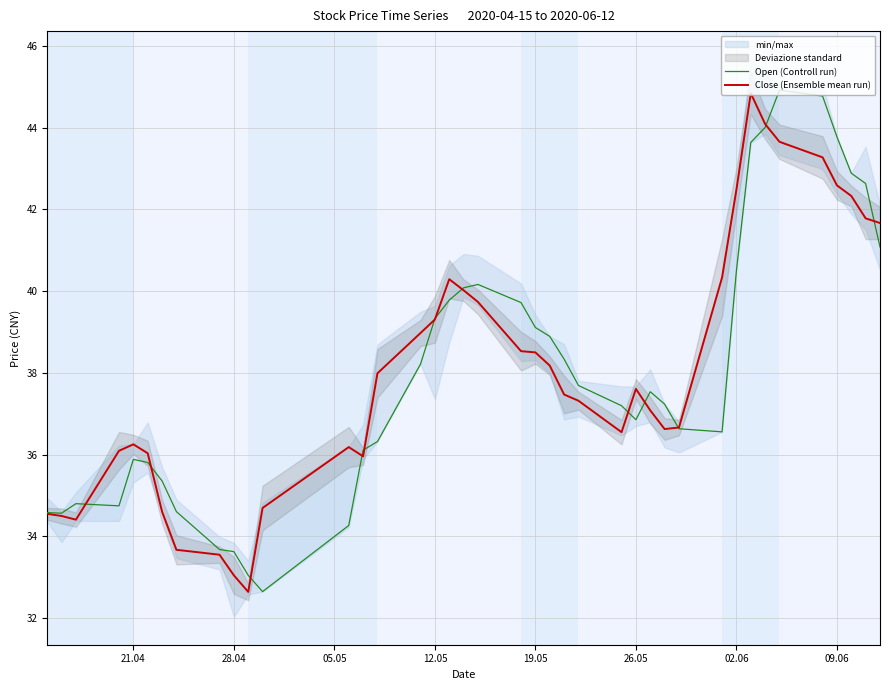

Reading left to right, extract all data points from this chart.

Open (Controll run): 34.6	34.6	34.8	34.7	35.9	35.8	35.4	34.6	33.7	33.6	33.0	32.6	34.3	36.1	36.3	38.2	39.3	39.8	40.1	40.2	39.7	39.1	38.9	38.3	37.7	37.2	36.9	37.5	37.2	36.6	36.6	40.5	43.6	44.0	44.9	44.8	43.8	42.9	42.6	41.1
Close (Ensemble mean run): 34.6	34.5	34.4	36.1	36.3	36.0	34.6	33.7	33.6	33.0	32.6	34.7	36.2	36.0	38.0	39.0	39.3	40.3	40.0	39.7	38.5	38.5	38.2	37.5	37.3	36.6	37.6	37.1	36.6	36.7	40.3	42.5	44.8	44.1	43.7	43.3	42.6	42.3	41.8	41.7